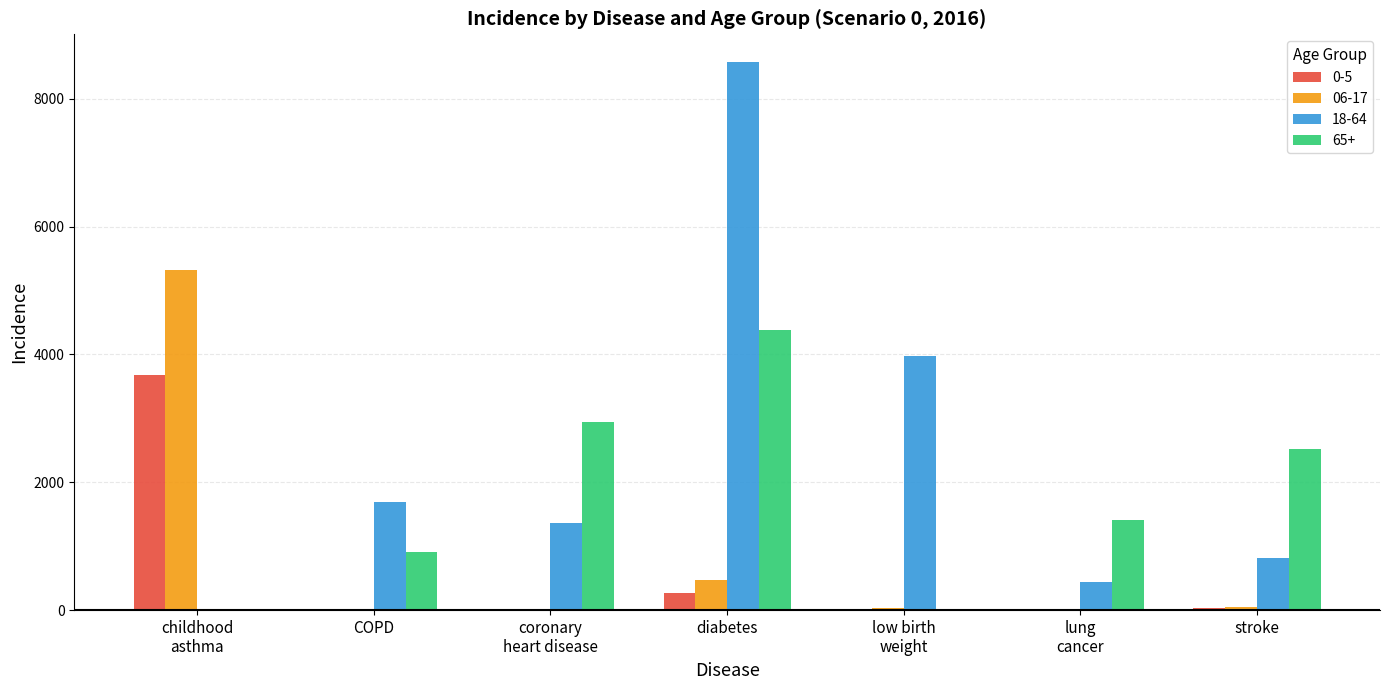

At which category is the sum across all series the highest?

diabetes